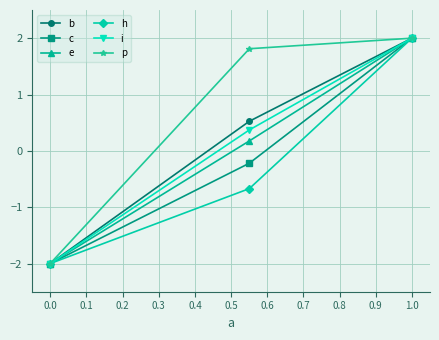

What is the maximum value for b?

2.0